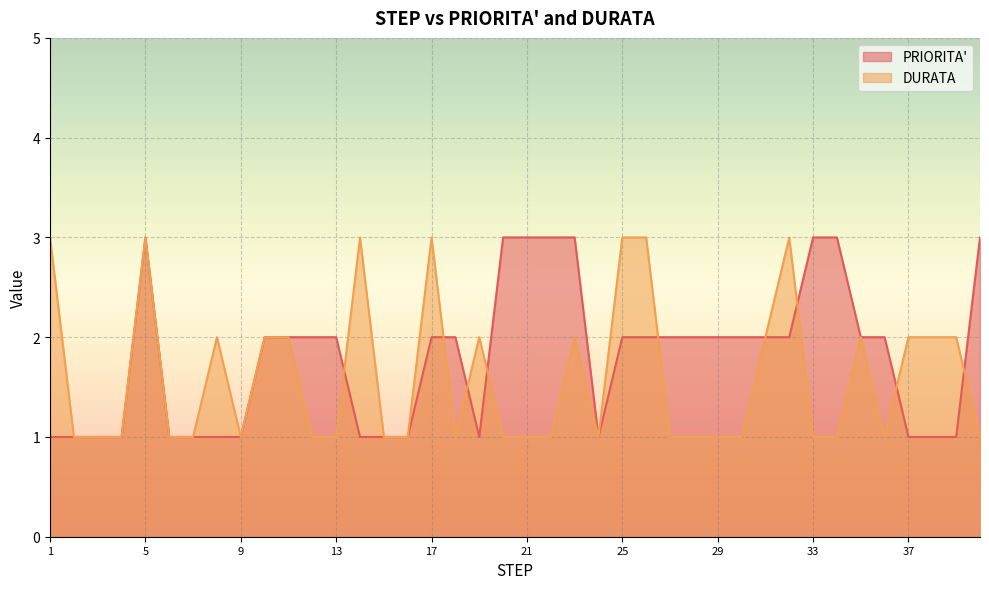

Reading right to left, extract all data points from this chart.

PRIORITA': 3	1	1	1	2	2	3	3	2	2	2	2	2	2	2	2	1	3	3	3	3	1	2	2	1	1	1	2	2	2	2	1	1	1	1	3	1	1	1	1
DURATA: 1	2	2	2	1	2	1	1	3	2	1	1	1	1	3	3	1	2	1	1	1	2	1	3	1	1	3	1	1	2	2	1	2	1	1	3	1	1	1	3